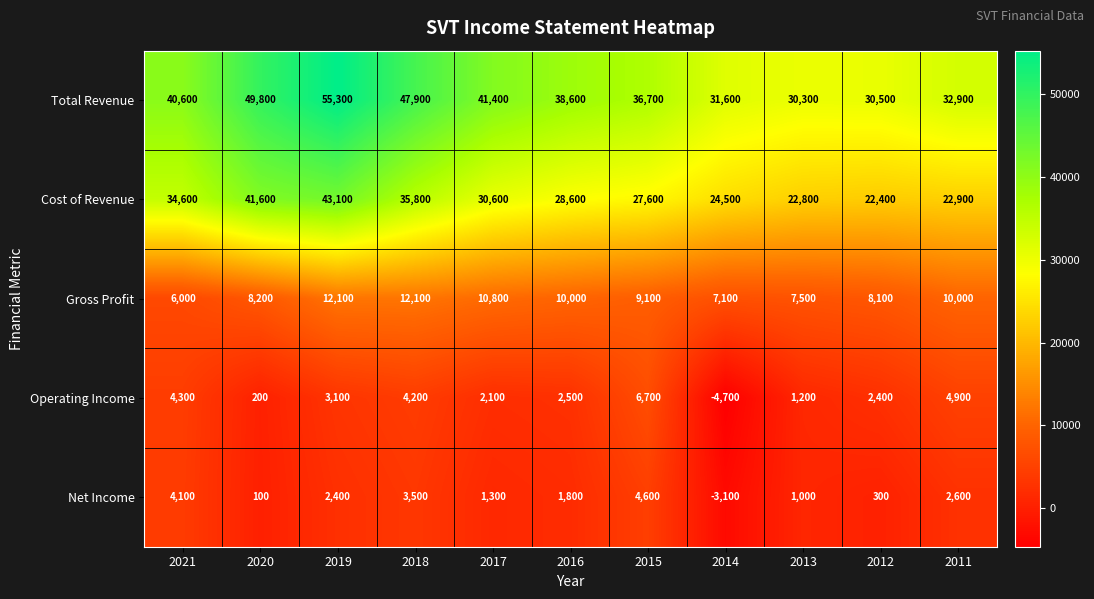

What is the sum of the Net Income values at 2016 and 2021?

5900